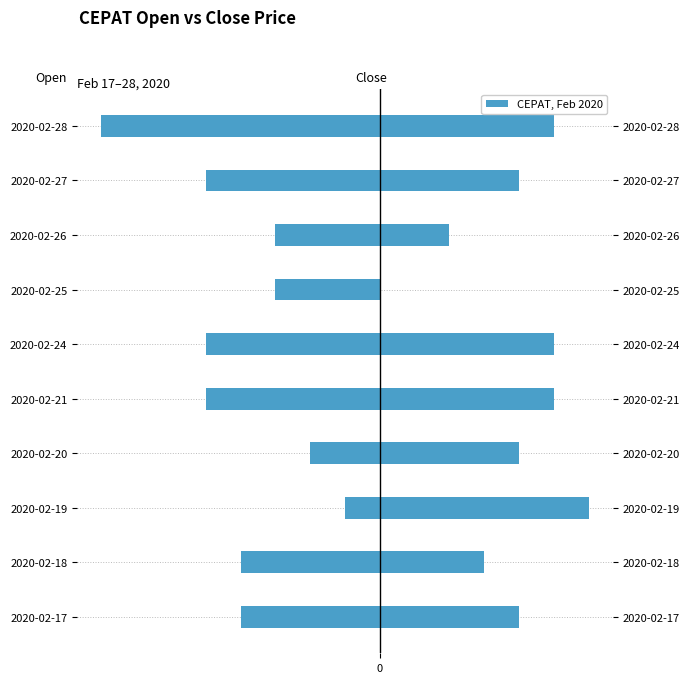

What is the difference between the highest and lowest values at 2020-02-26?

25.0